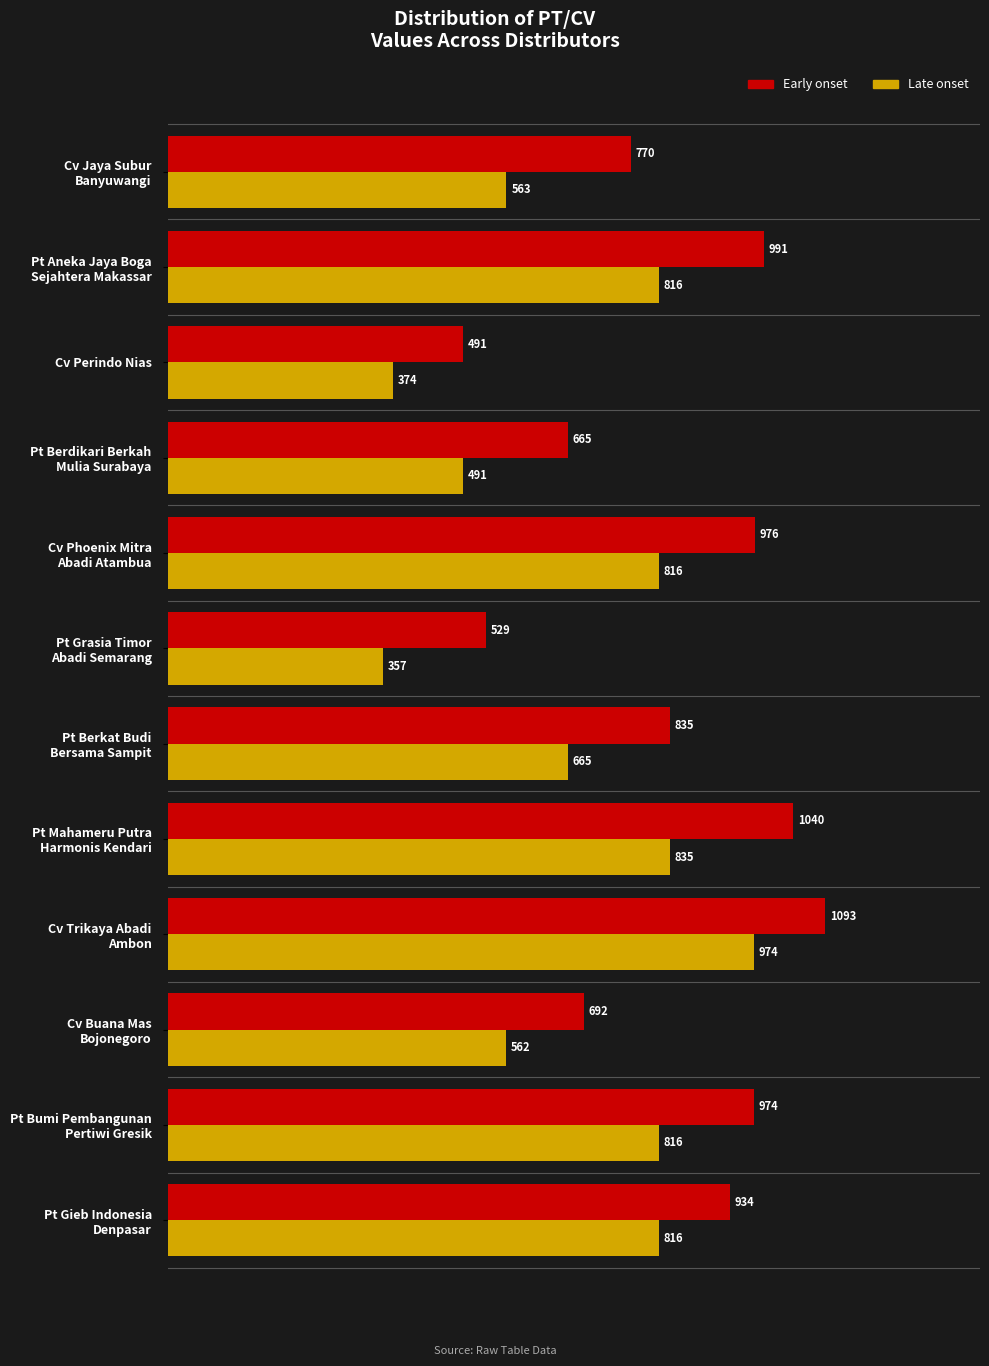

True or false: Early onset has a value of 854 at Cv Perindo Nias.

False